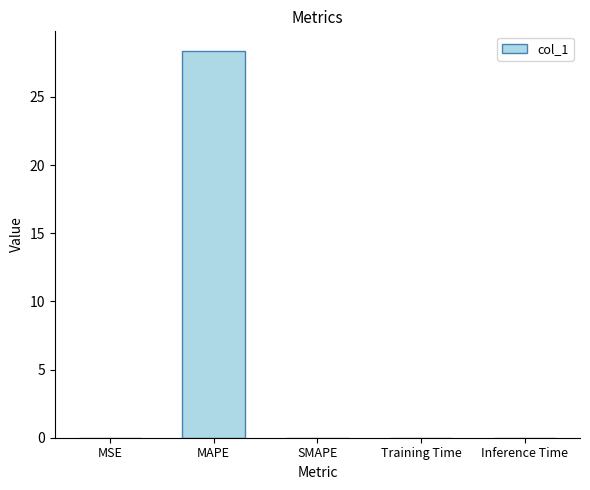

Which category has the highest value across all series?

MAPE